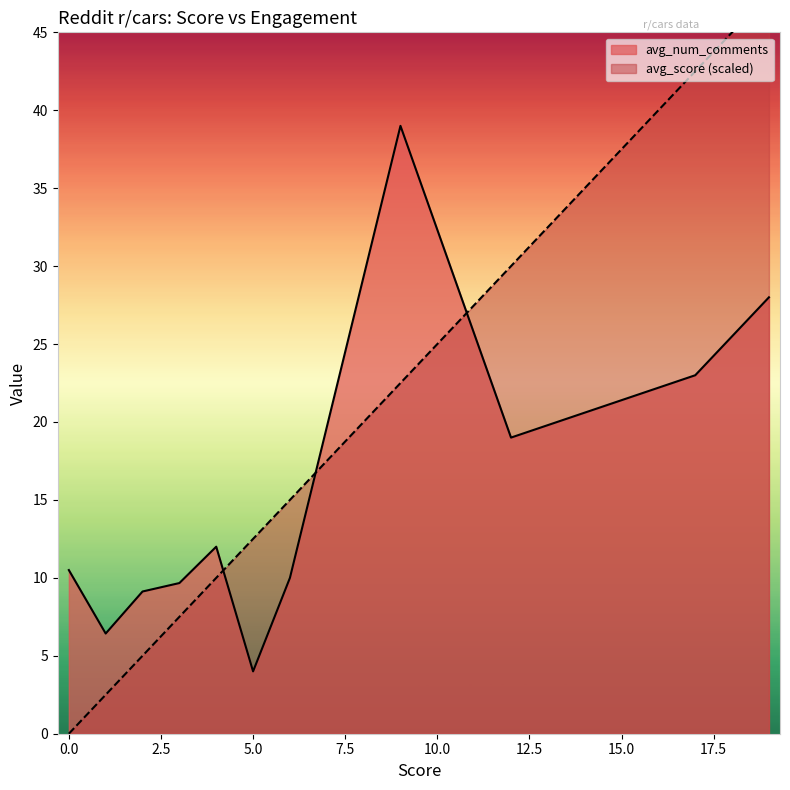

What is the maximum value for avg_num_comments?

39.0